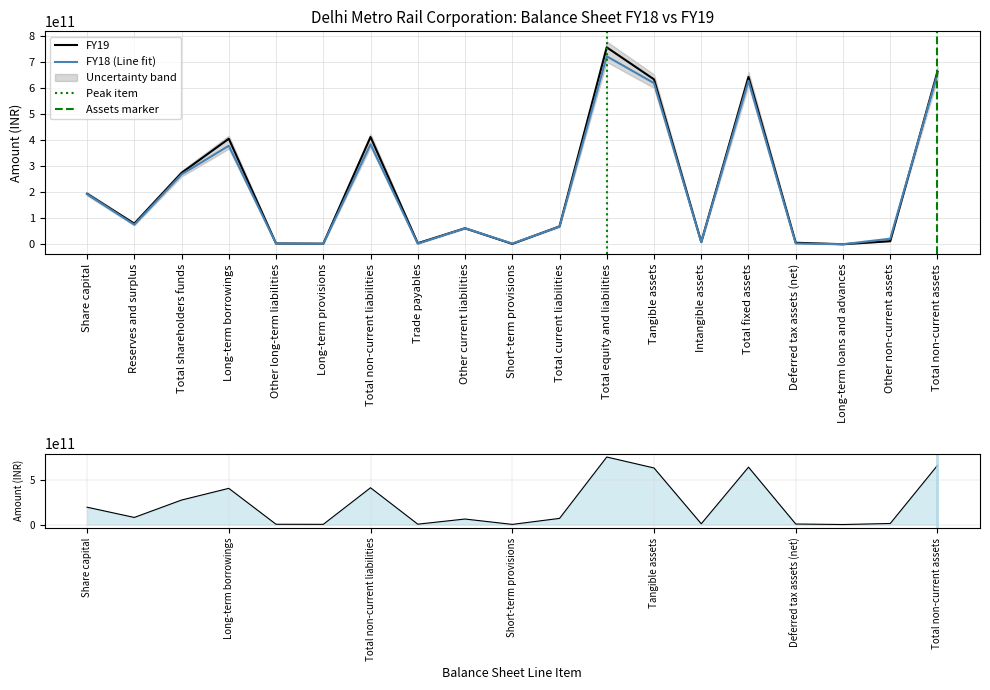

How many times do FY19 and FY18 cross each other?

4